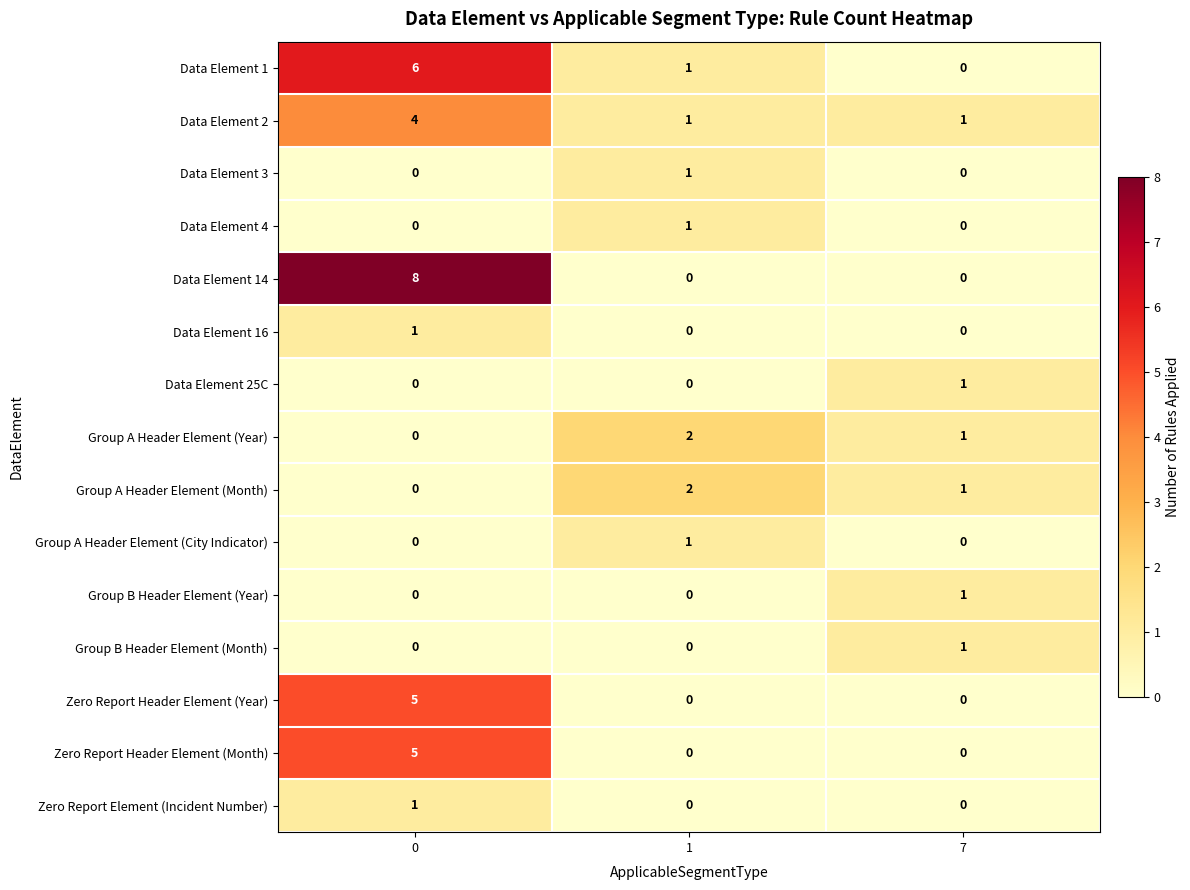

Rank the categories by Group A Header Element (Month) value from lowest to highest.

0, 7, 1